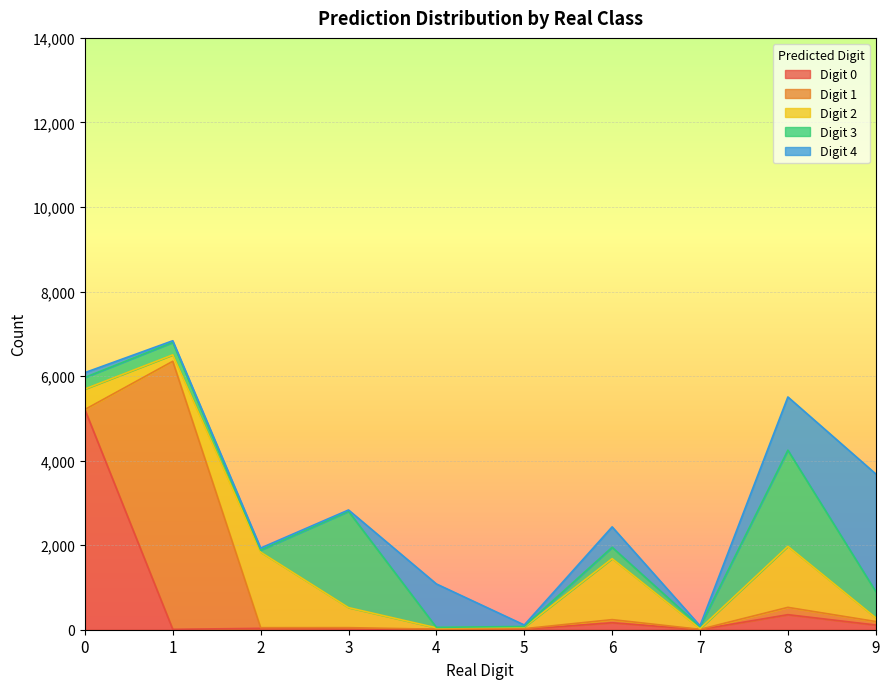

Where is Digit 4 nearest to the value 1401?

8